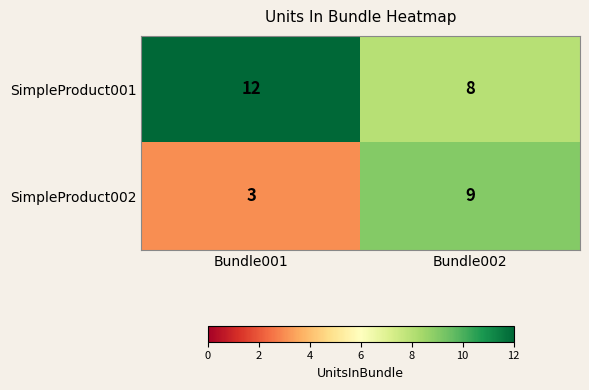

What is the total value across all series at Bundle002?

17